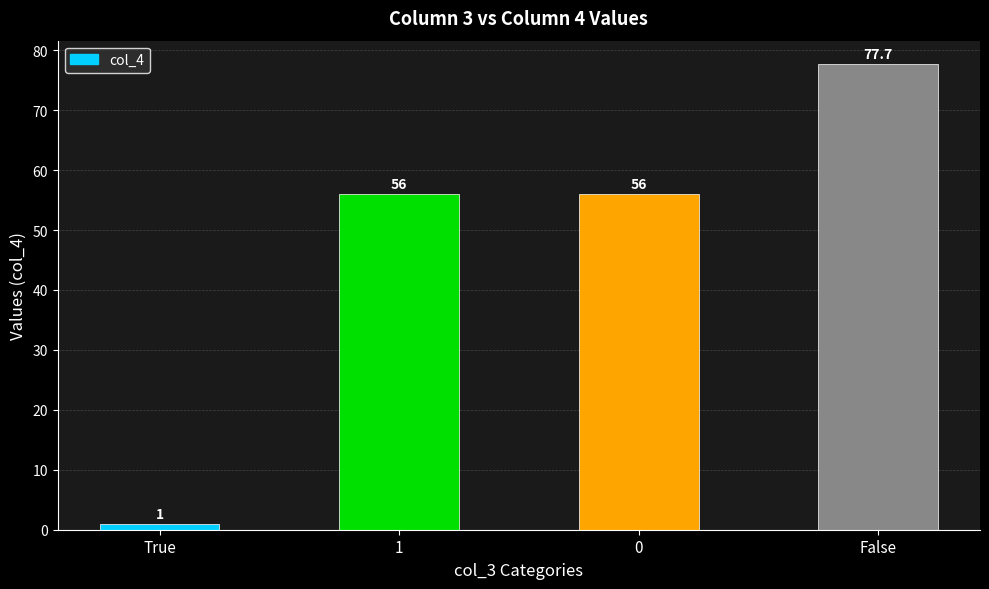

Does the chart contain any negative values?

No